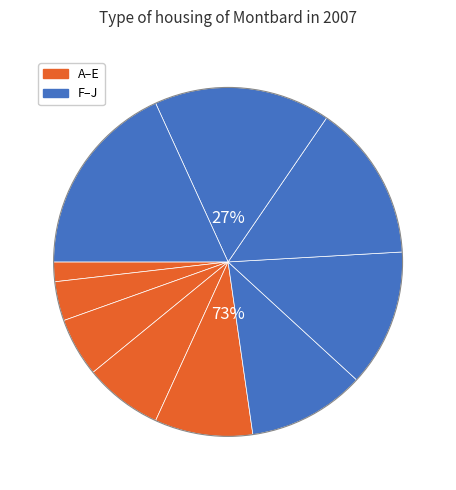

To the nearest percent, what is the combined percentage of B and F?

15%